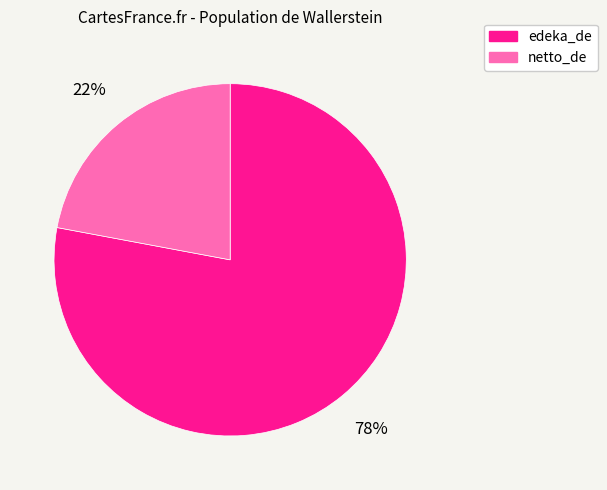

What is the majority slice?

edeka_de